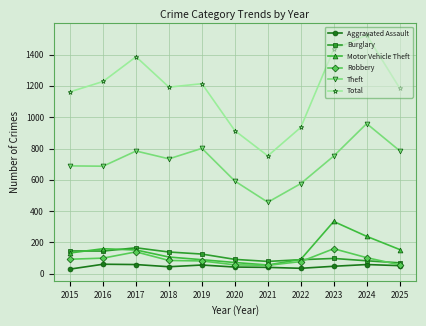

What is the highest value of the Robbery series?

160